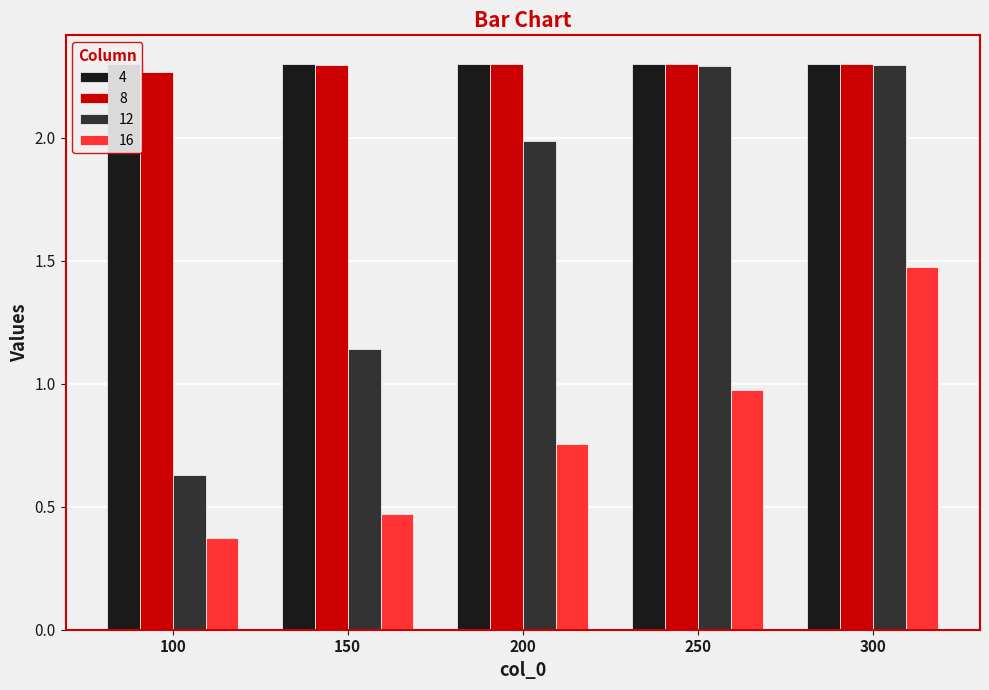

At 200, list the series in order from smallest to largest.

16, 12, 8, 4